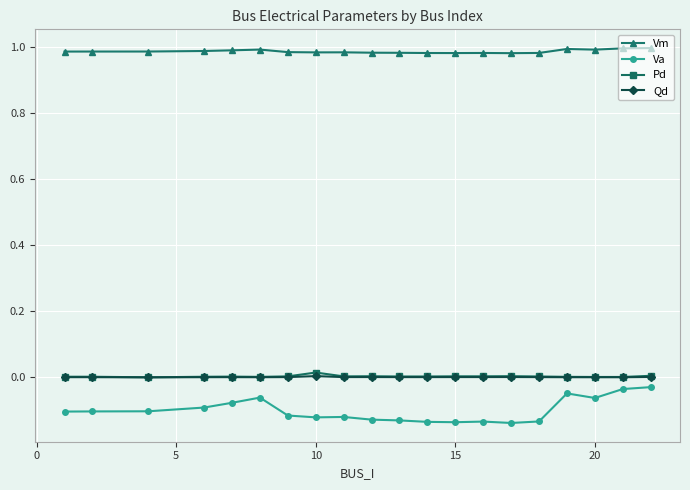

Which series has the widest spread of values?

Va